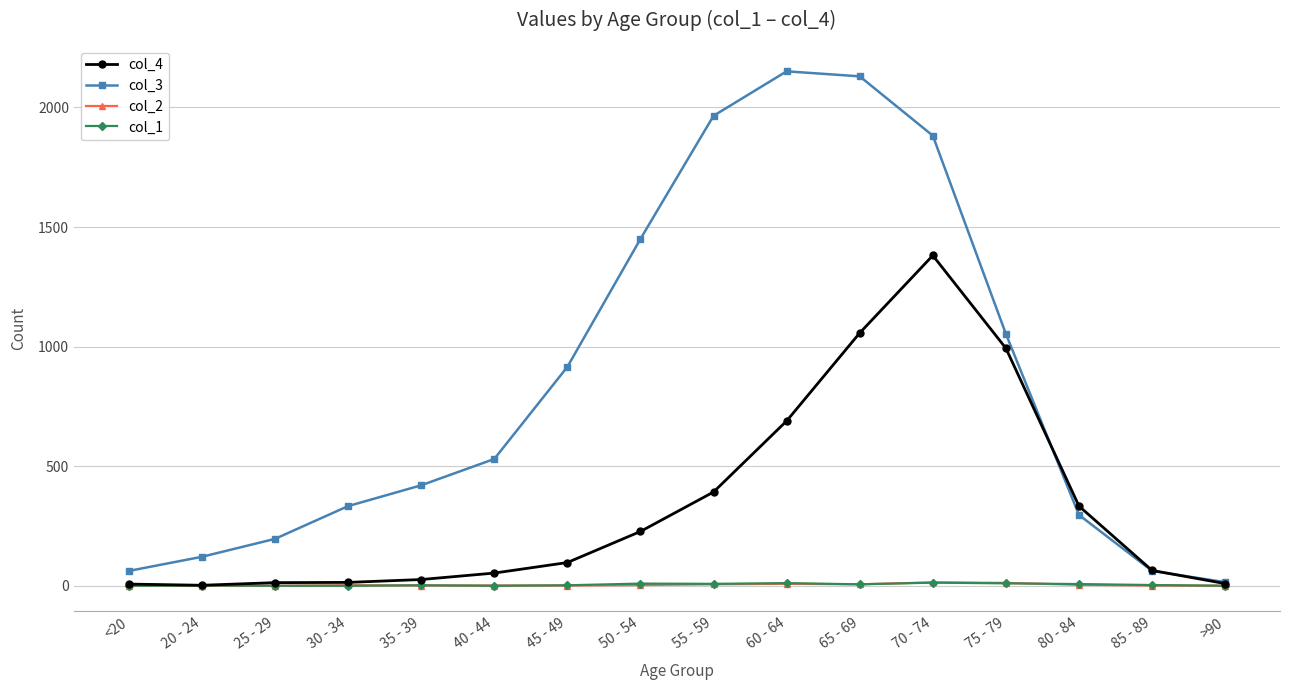

What is the value of the col_3 point at the 8th from the left?

1450